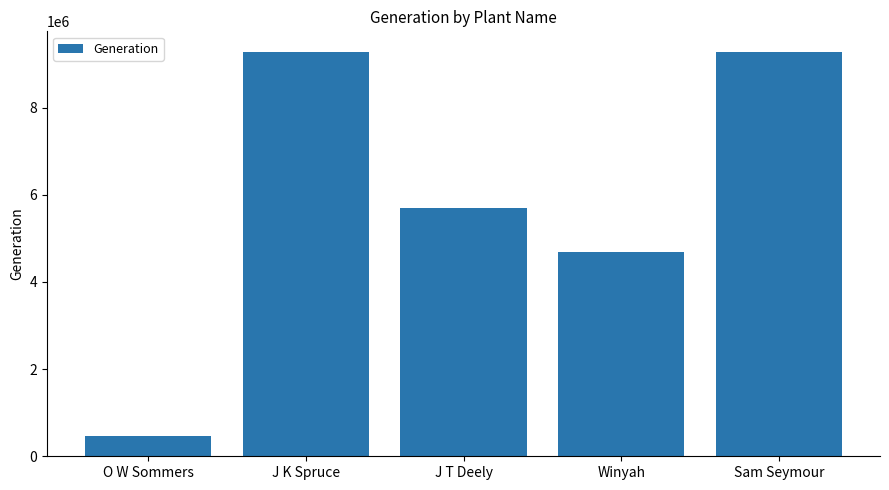

What is the approximate value at Winyah?

4690240